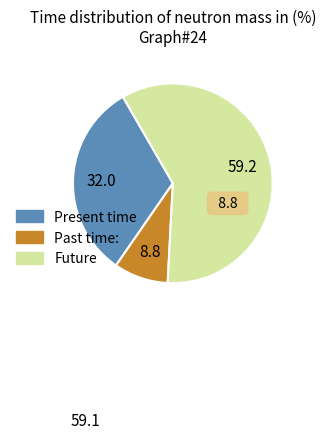

Rank the categories by value from lowest to highest.

Past time:, Present time, Future